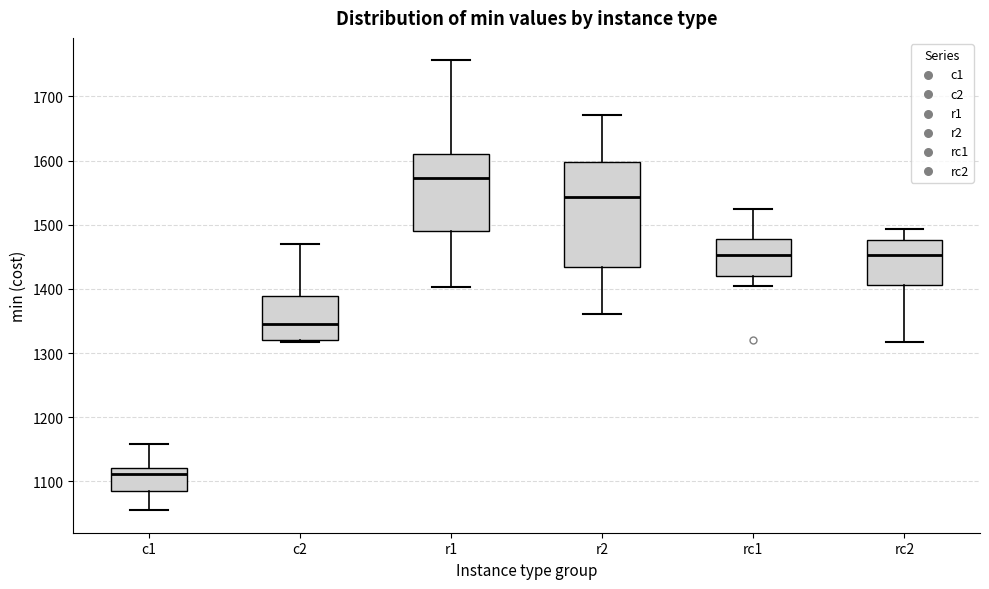

Reading left to right, read every box against the y-axis: the position of its median line, the range the box covers, and the ends of its whiskers. The values are not printed on the chart, so give them approximately, as read against the axis.

c1: median 1110, box 1090 to 1120, whiskers 1060 to 1160
c2: median 1350, box 1320 to 1390, whiskers 1320 to 1470
r1: median 1570, box 1490 to 1610, whiskers 1400 to 1760
r2: median 1540, box 1430 to 1600, whiskers 1360 to 1670
rc1: median 1450, box 1420 to 1480, whiskers 1410 to 1520
rc2: median 1450, box 1410 to 1480, whiskers 1320 to 1490